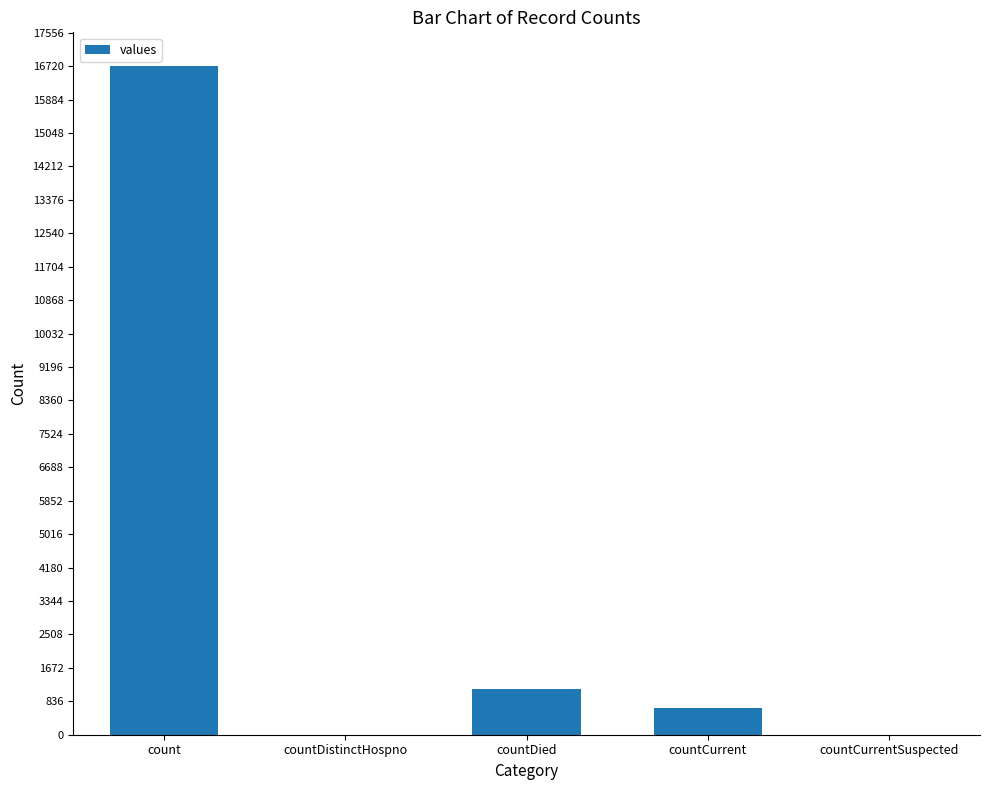

Reading left to right, transcribe all the data shown in this chart.

16729	0	1142	668	0